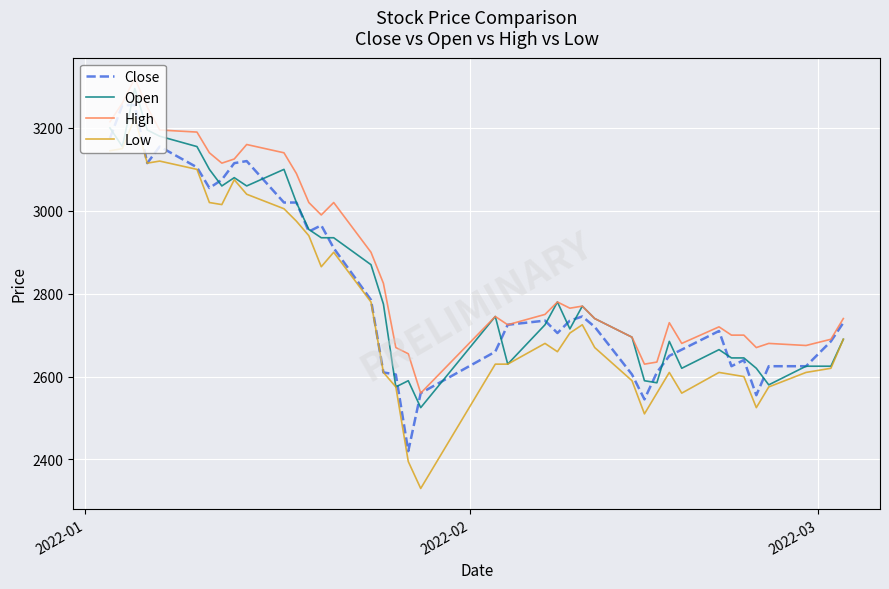

True or false: High has more than 2 interior local peaks.

True